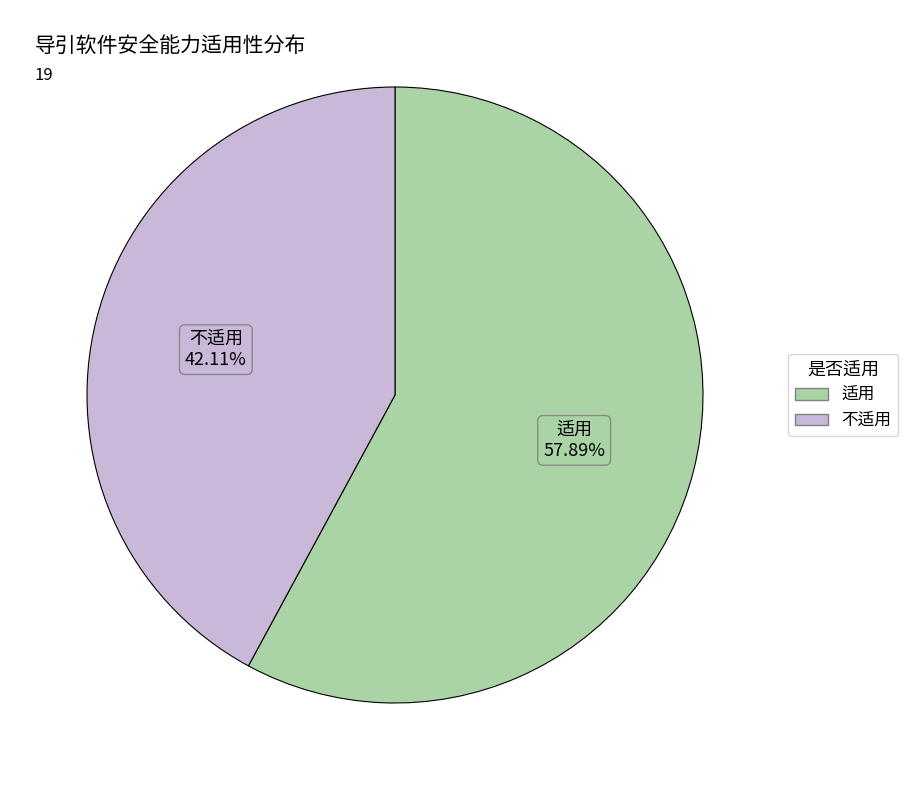

Is it true that 适用 is 58% of the pie?

True